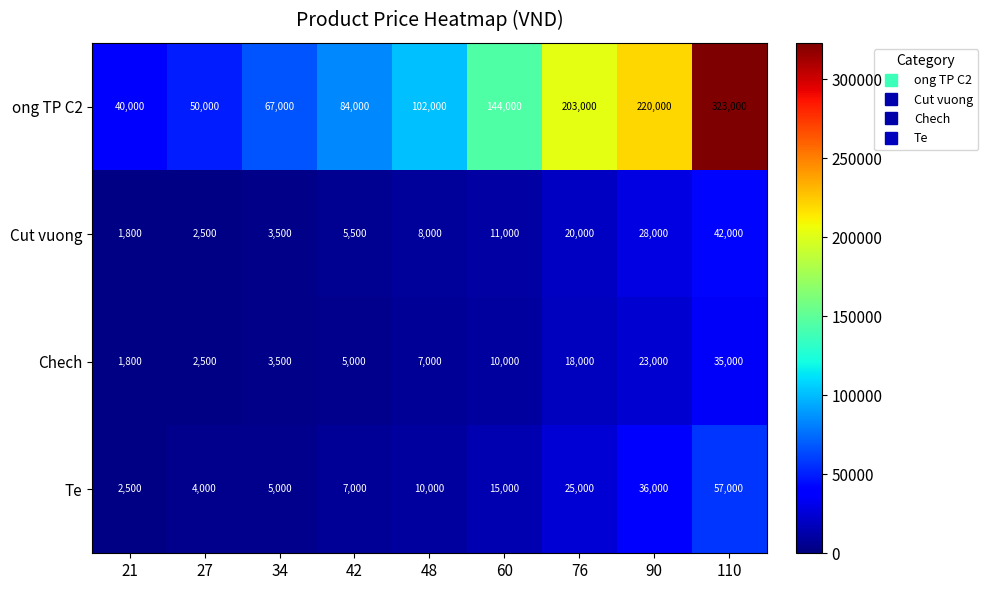

What is the difference between the maximum and second lowest values in the ong TP C2 series?

273000